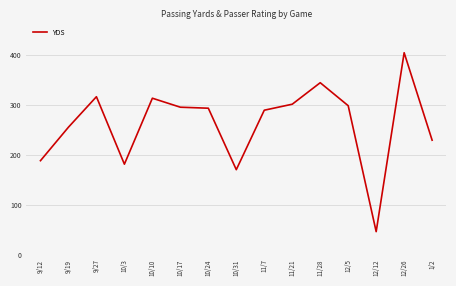

At which label does the data first exceed 293?

9/27